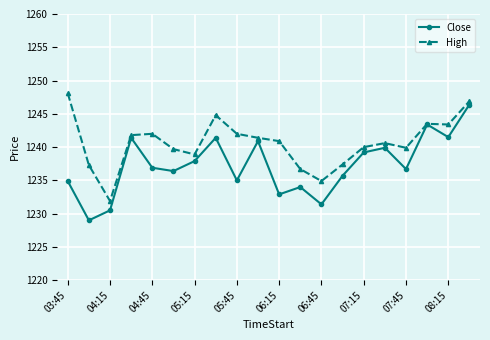

How many interior local valleys does the Close series have?

7